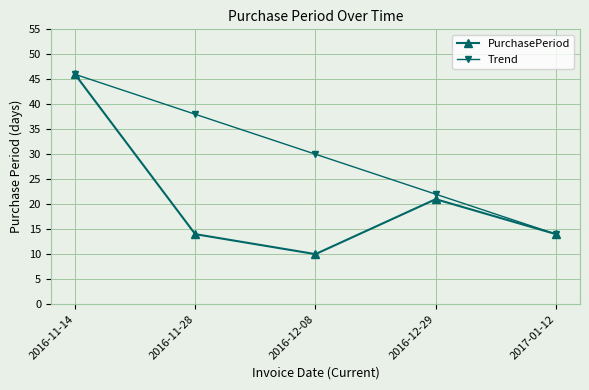

At which label is PurchasePeriod closest to 28?

2016-12-29